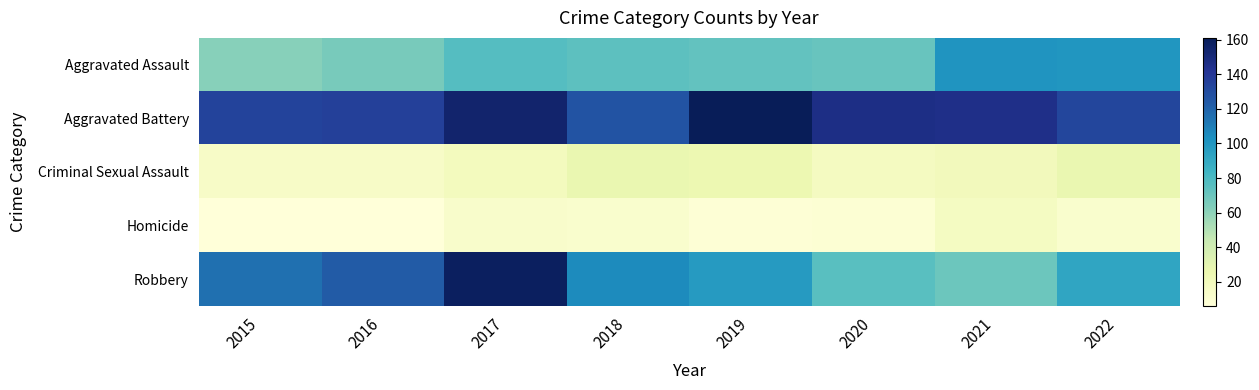

Which series has the widest spread of values?

Robbery